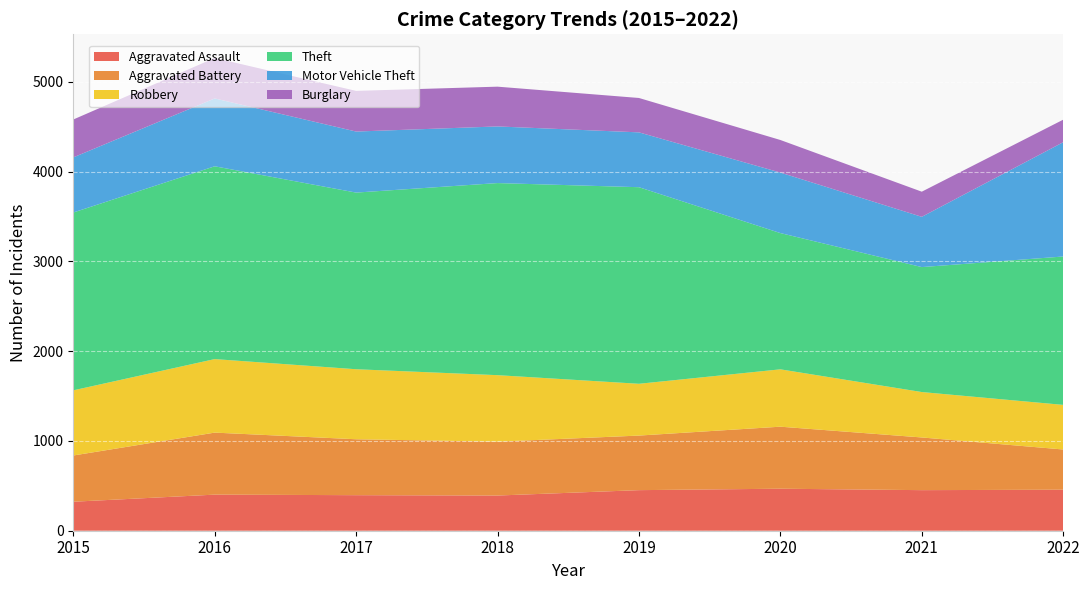

Reading right to left, what are all the values shown in this chart?

Aggravated Assault: 2022=457	2021=452	2020=468	2019=452	2018=392	2017=396	2016=402	2015=323
Aggravated Battery: 2022=448	2021=587	2020=691	2019=608	2018=600	2017=623	2016=691	2015=515
Robbery: 2022=497	2021=506	2020=639	2019=577	2018=741	2017=780	2016=819	2015=726
Theft: 2022=1653	2021=1392	2020=1518	2019=2190	2018=2140	2017=1968	2016=2148	2015=1981
Motor Vehicle Theft: 2022=1273	2021=560	2020=674	2019=611	2018=631	2017=680	2016=756	2015=614
Burglary: 2022=251	2021=280	2020=363	2019=383	2018=443	2017=453	2016=451	2015=422